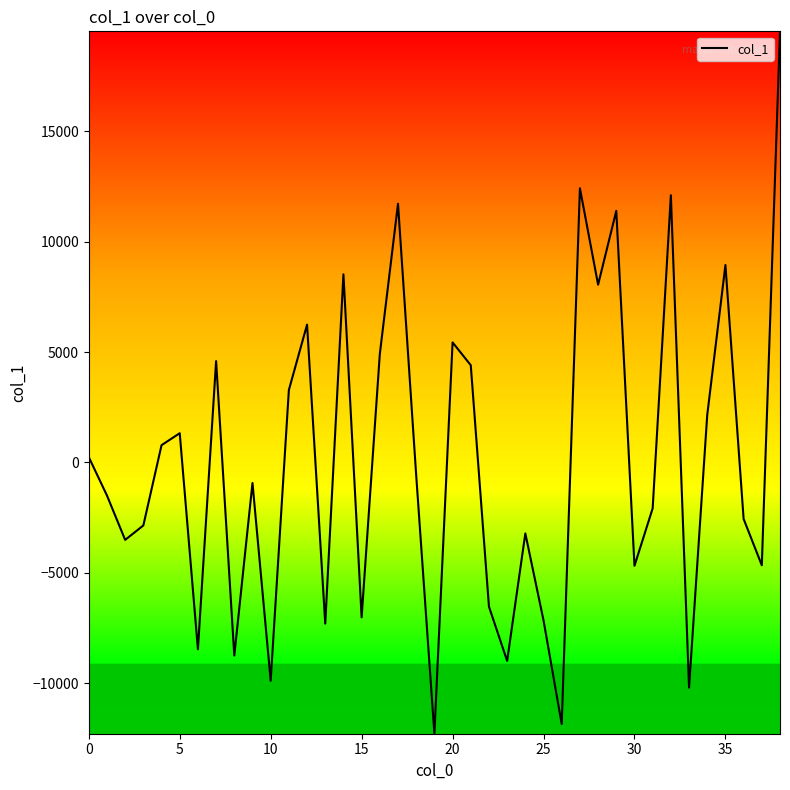

How many lines are shown in the chart?

1